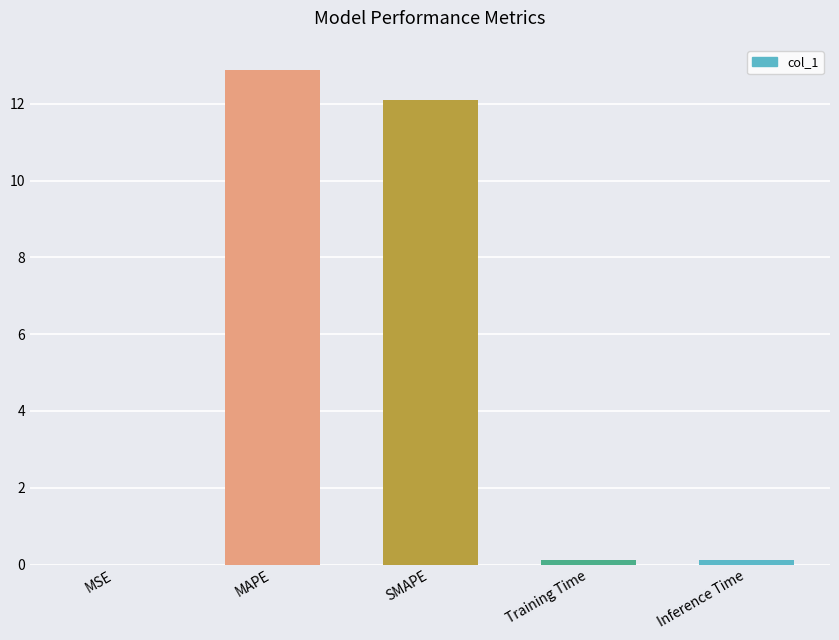

Which label corresponds to the largest value in the chart?

MAPE